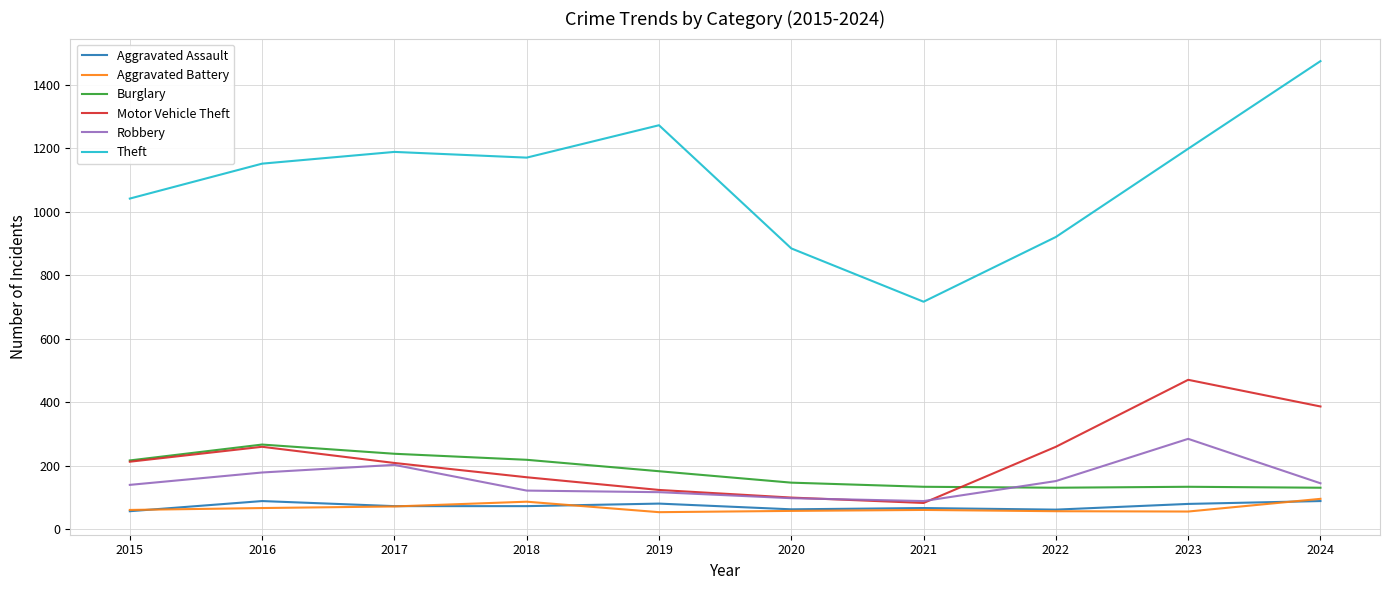

The value of Aggravated Battery at 2021 is 60. True or false?

True